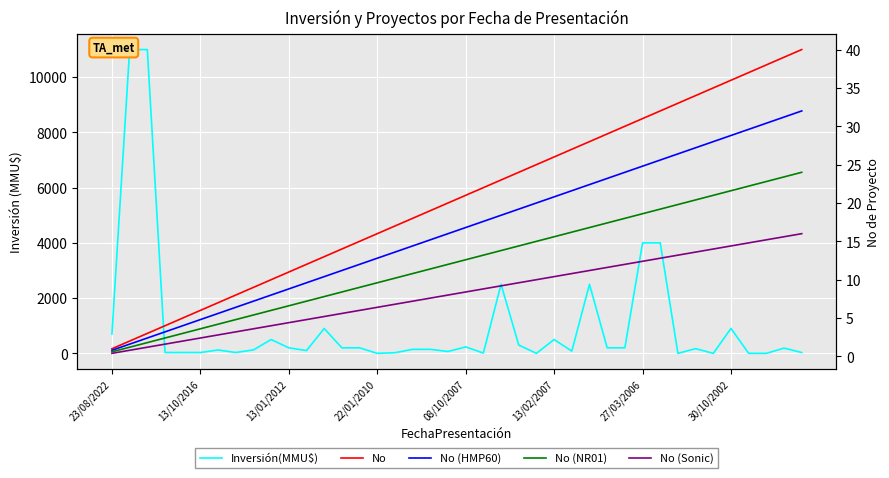

What is the difference between the second highest and minimum values in the No (NR01) series?

22.8